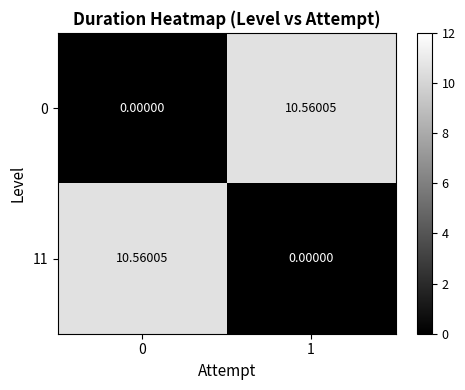

How many values in 11 are above zero?

1